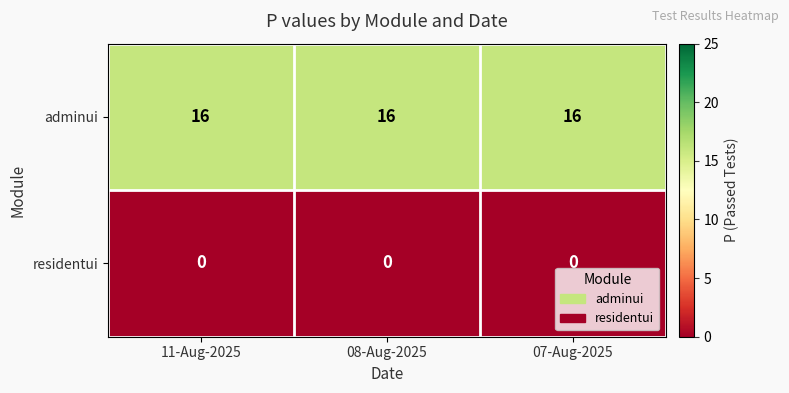

Rank the series by their maximum value, from lowest to highest.

residentui, adminui